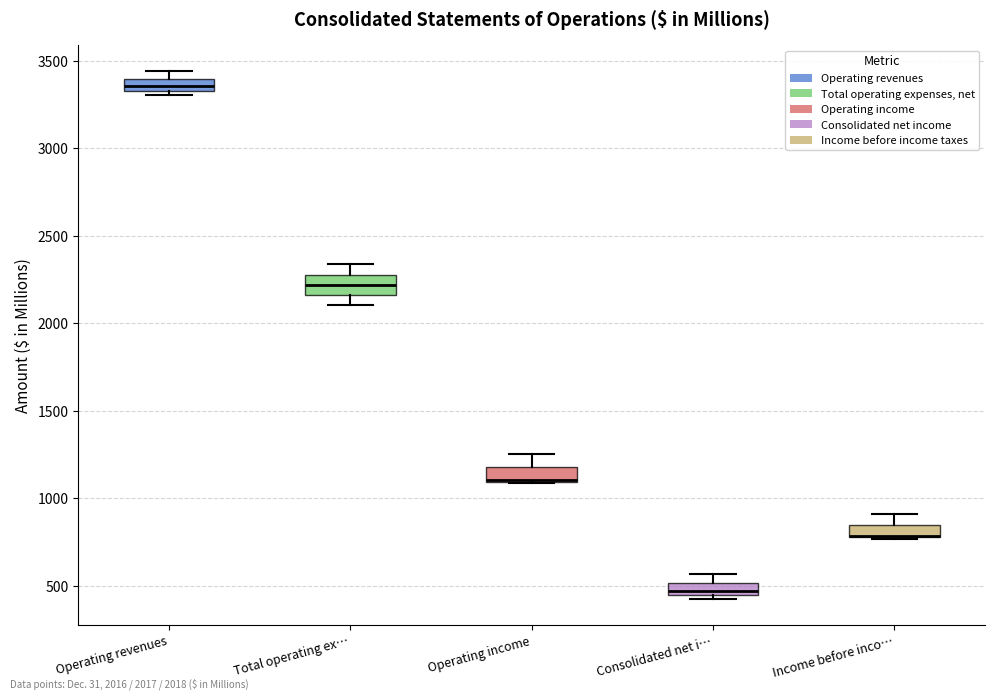

Where is the upper edge of the box for Consolidated net i… on the y-axis? The values are not printed on the chart, so give them approximately, as read against the axis.

500